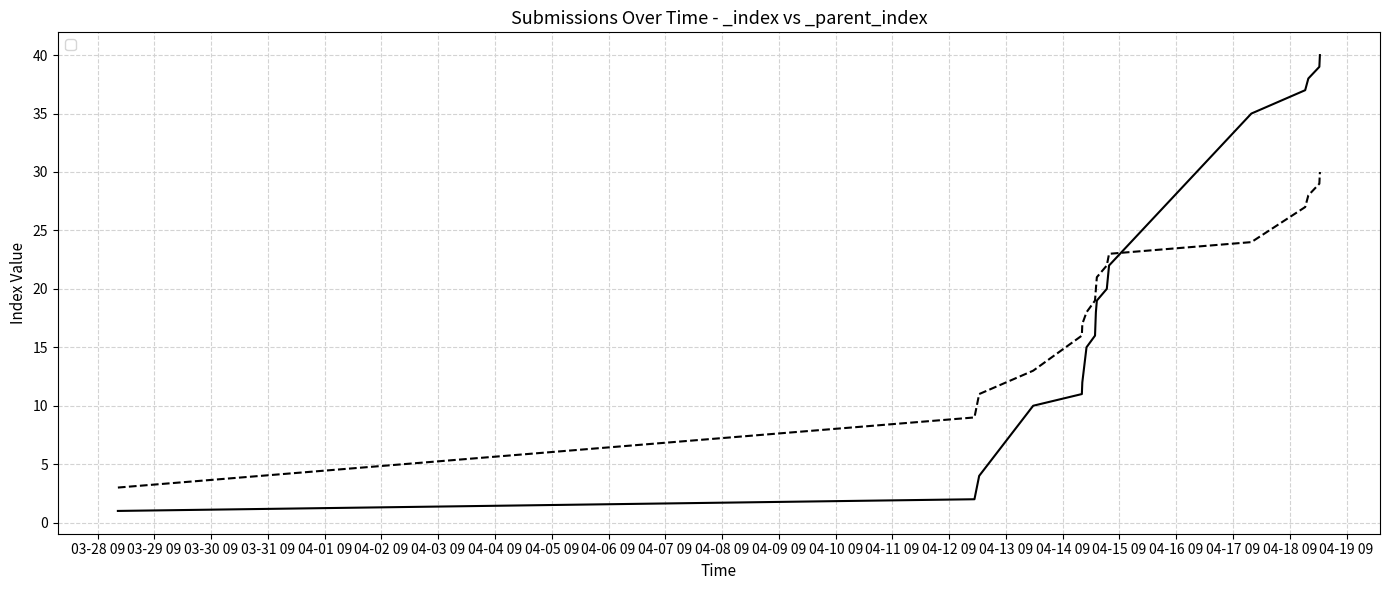

Between 2023-04-12 21:40:34 and 2023-04-13 20:30:35, which series saw the biggest shift?

_index